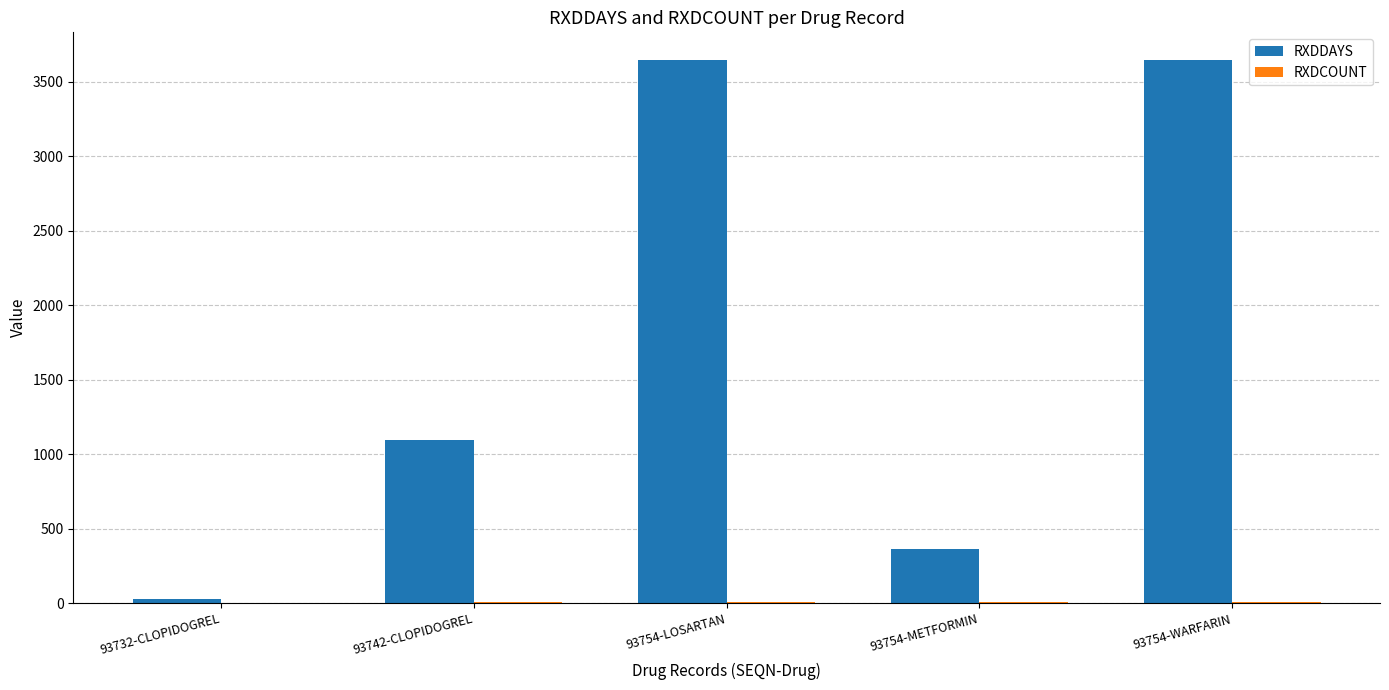

Count the number of data series in this chart.

2